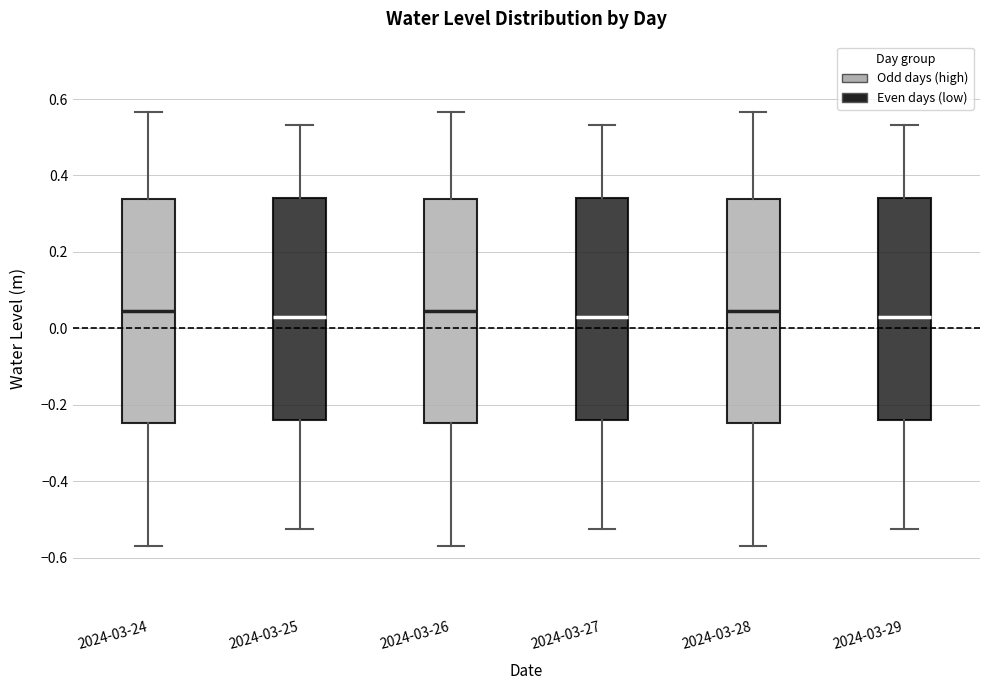

Where is the upper edge of the box for 2024-03-26 on the y-axis? The values are not printed on the chart, so give them approximately, as read against the axis.

0.34